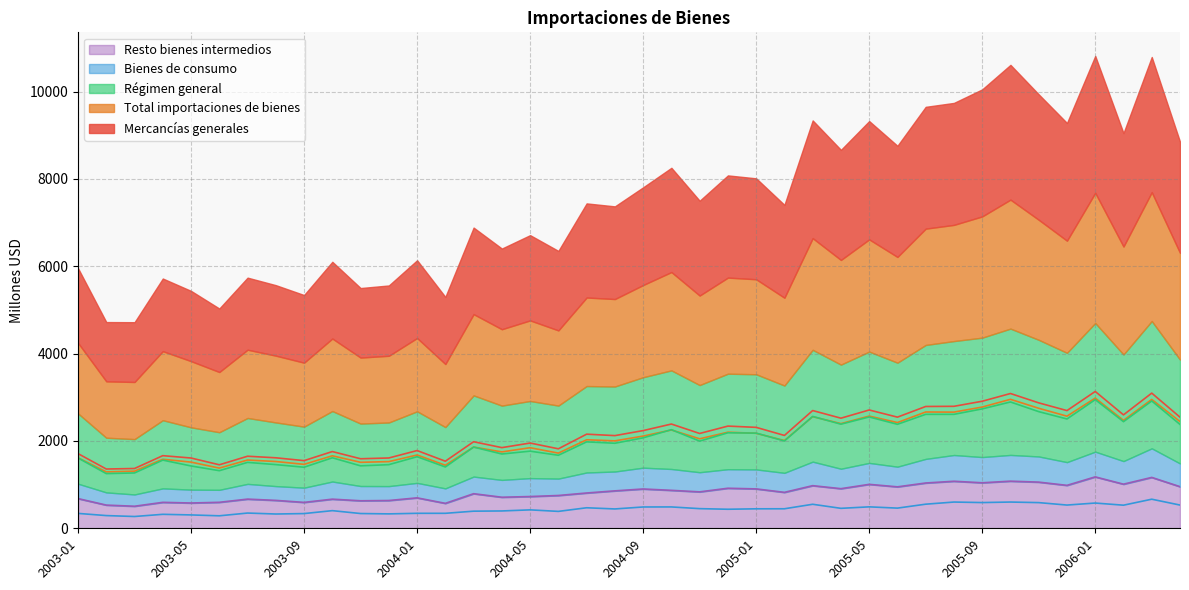

What is the difference between the second highest and minimum values in the Régimen general series?

1663